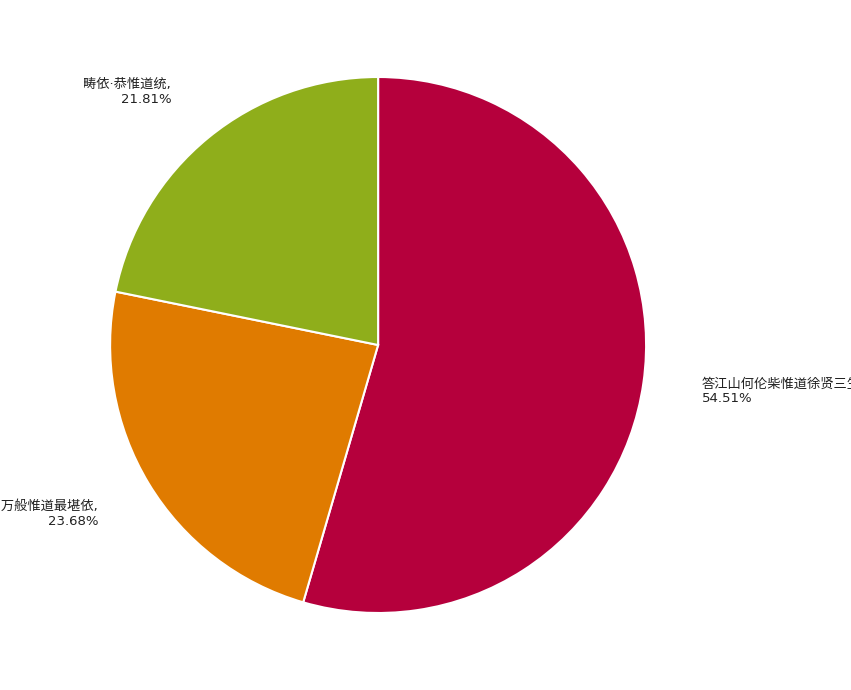

Does any single category account for the majority?

Yes